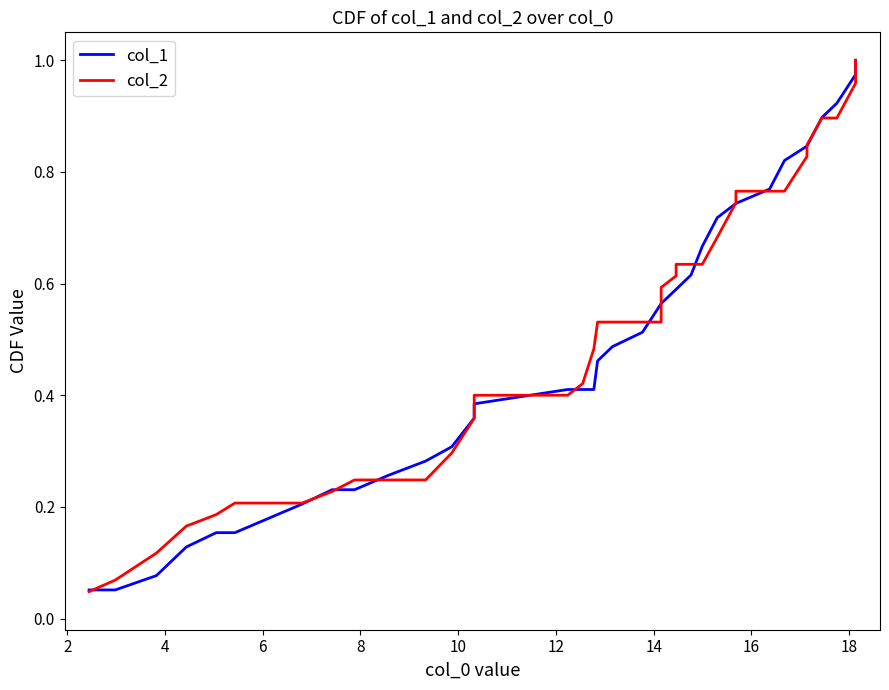

Count the number of data series in this chart.

2